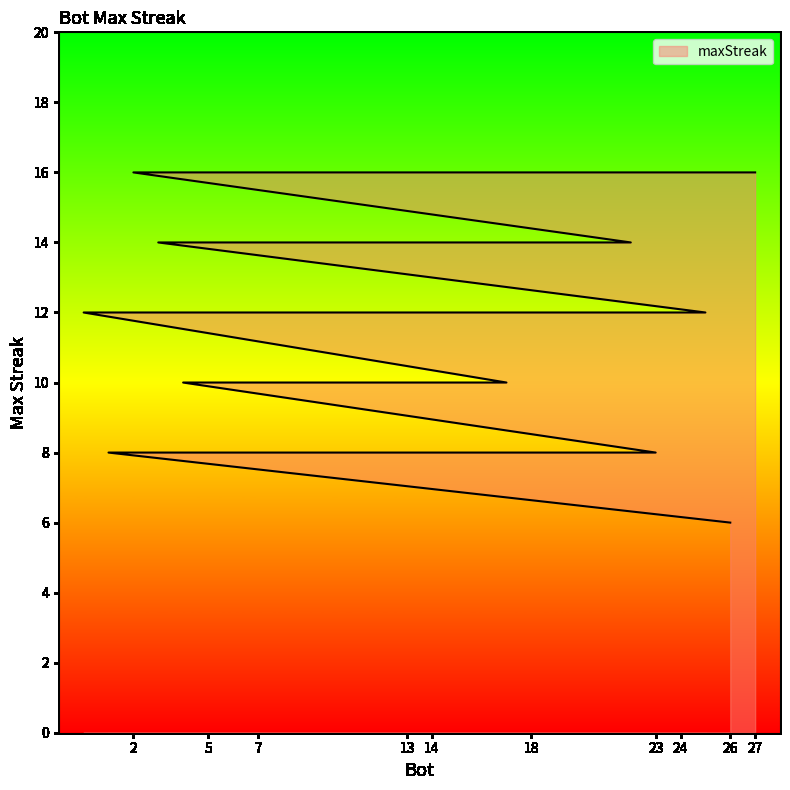

What is the difference between the values at 14 and 26?

2